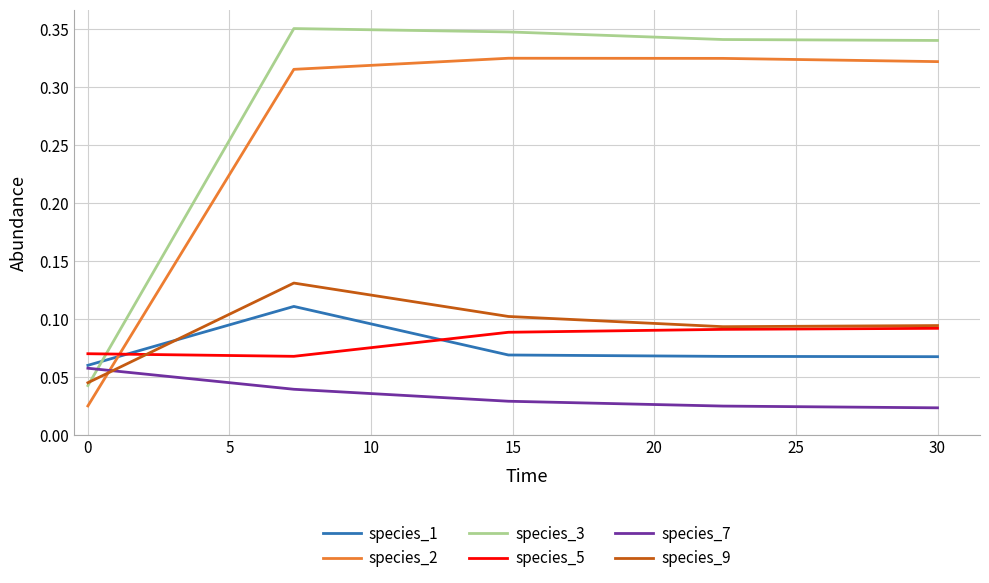

List the series in order of their peak value, highest first.

species_3, species_2, species_9, species_1, species_5, species_7